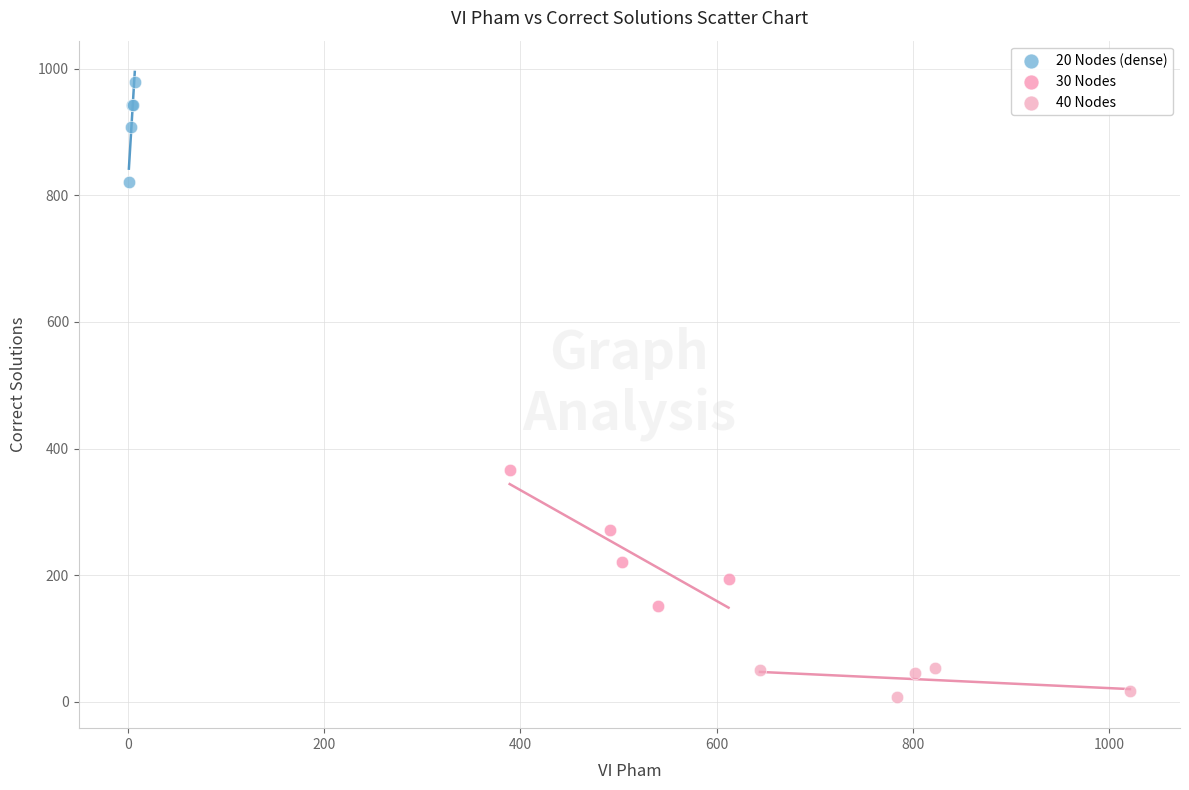

Which series reaches the maximum Y coordinate?

20 Nodes (dense)